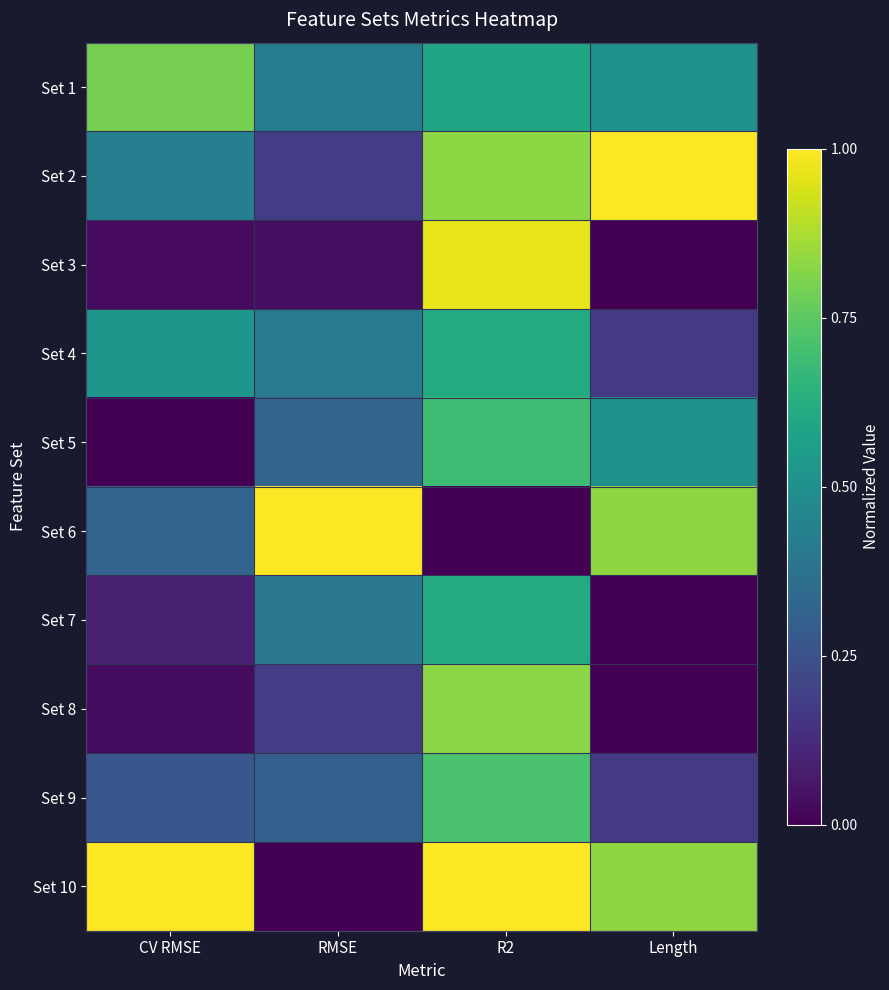

Reading right to left, transcribe all the data shown in this chart.

Set 1: Length=0.5	R2=0.6	RMSE=0.4	CV RMSE=0.8
Set 2: Length=1.0	R2=0.8	RMSE=0.2	CV RMSE=0.4
Set 3: Length=0.0	R2=1.0	RMSE=0.0	CV RMSE=0.0
Set 4: Length=0.2	R2=0.6	RMSE=0.4	CV RMSE=0.5
Set 5: Length=0.5	R2=0.7	RMSE=0.3	CV RMSE=0.0
Set 6: Length=0.8	R2=0.0	RMSE=1.0	CV RMSE=0.3
Set 7: Length=0.0	R2=0.6	RMSE=0.4	CV RMSE=0.1
Set 8: Length=0.0	R2=0.8	RMSE=0.2	CV RMSE=0.0
Set 9: Length=0.2	R2=0.7	RMSE=0.3	CV RMSE=0.3
Set 10: Length=0.8	R2=1.0	RMSE=0.0	CV RMSE=1.0